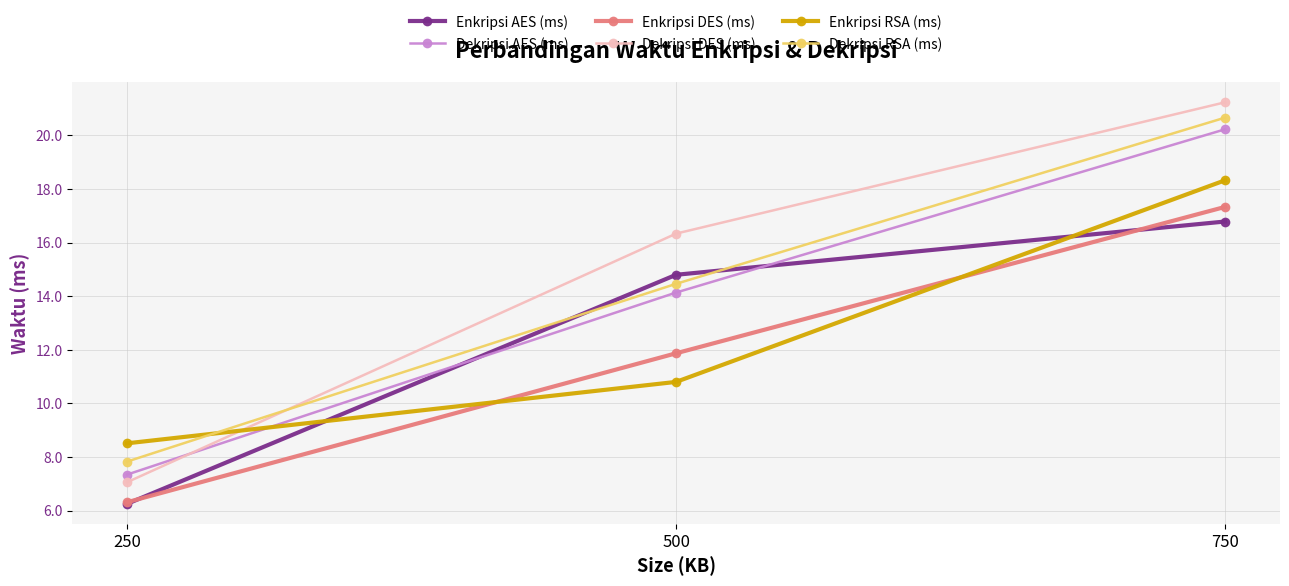

List the labels in order of Enkripsi RSA (ms) value, smallest first.

250, 500, 750